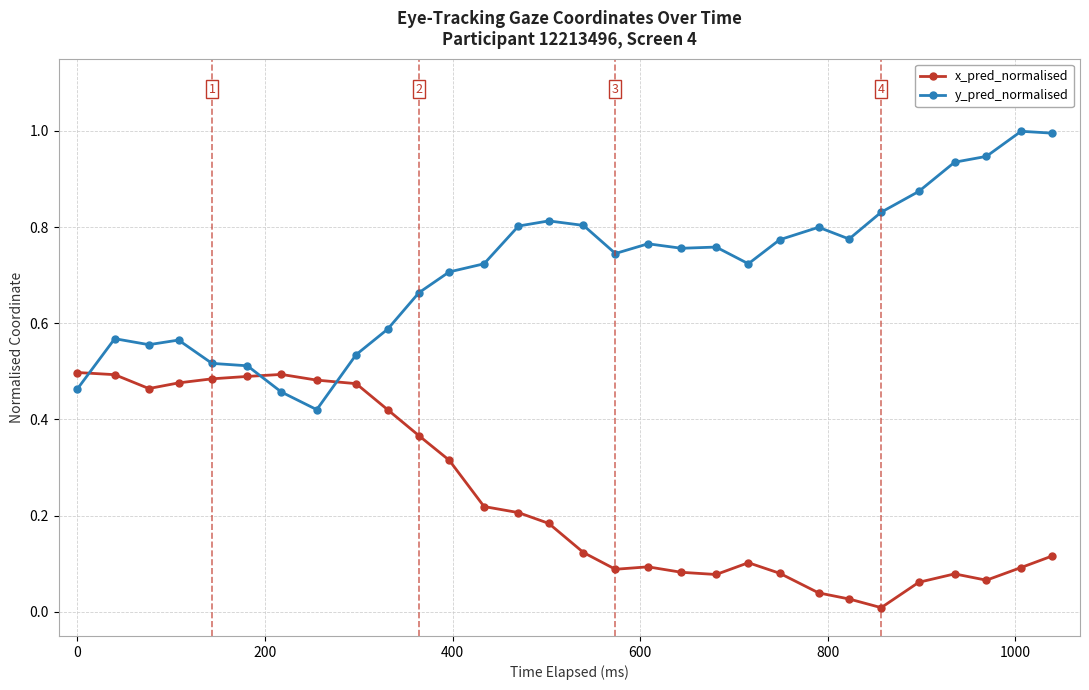

Count the number of categories in the chart.

30